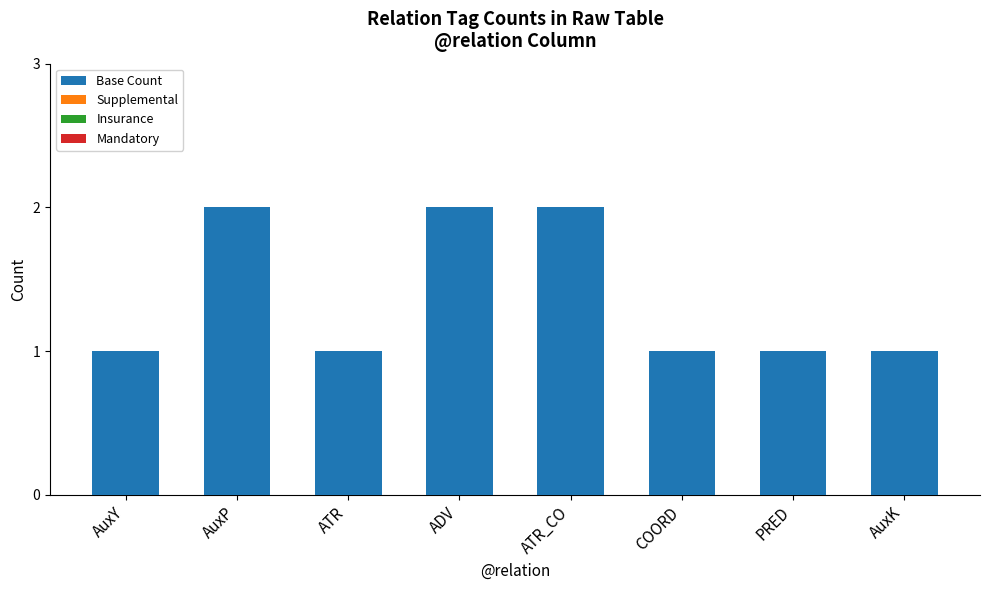

Between AuxY and ADV, which is larger?

ADV